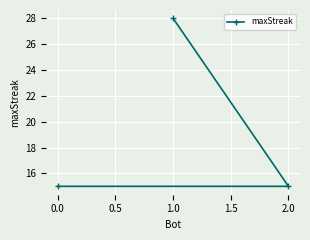

What is the change in value from 0.0 to 1.0?

+13